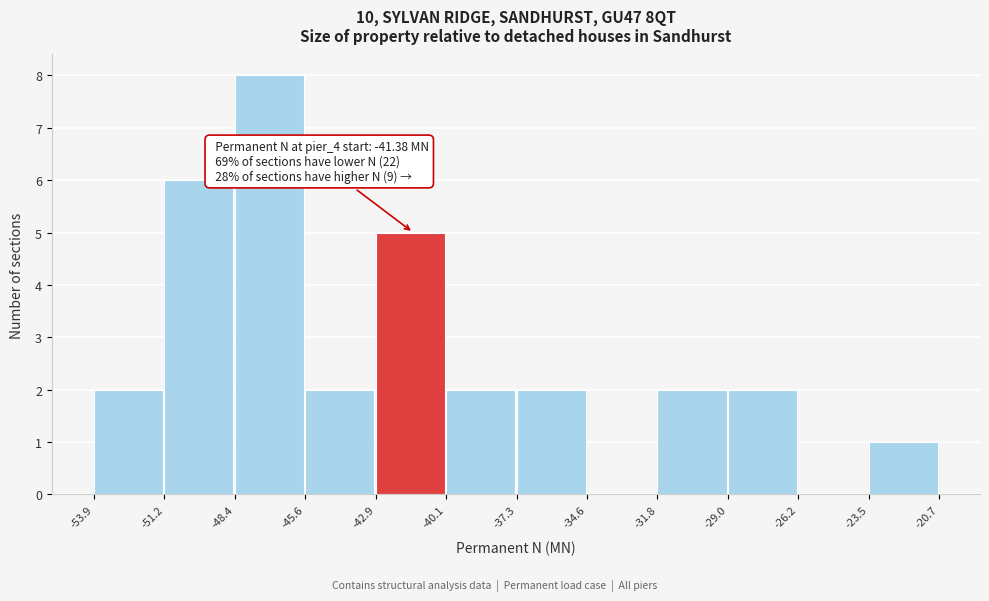

Over which range of the x-axis is the bar tallest?

-48.4 to -45.6